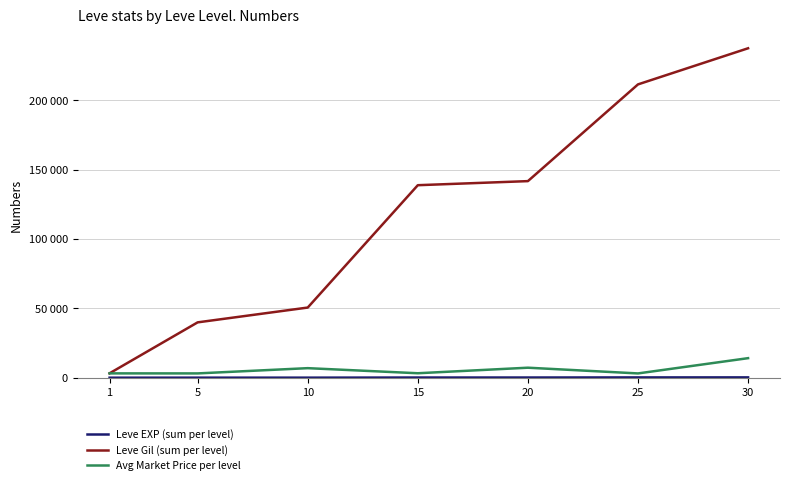

At which label does Leve EXP (sum per level) first exceed 134?

20